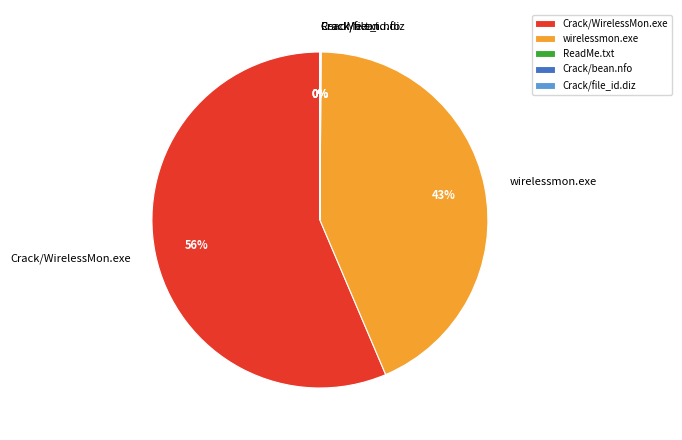

Is it true that Crack/WirelessMon.exe is 44% of the pie?

False